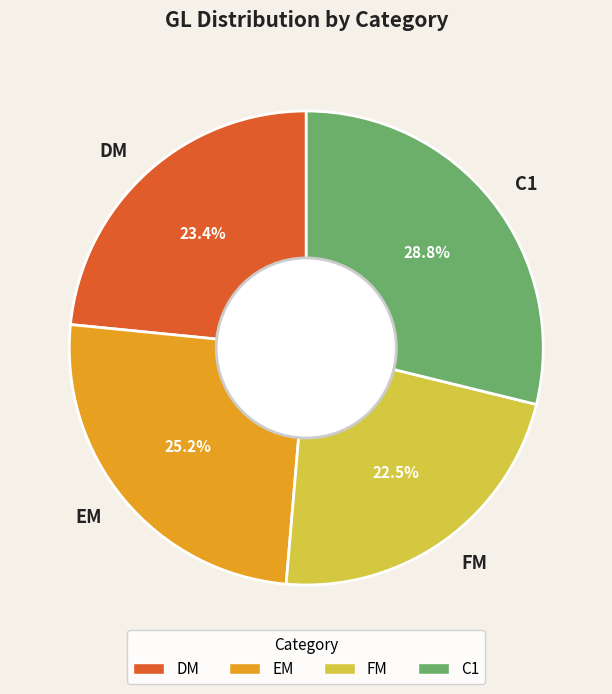

Is C1 the majority of the pie?

No